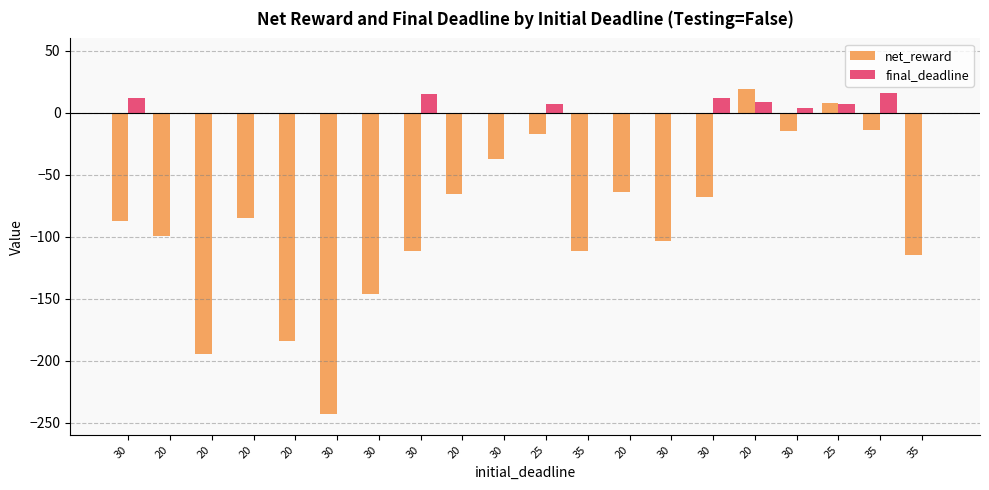

At which category is the sum across all series the highest?

20